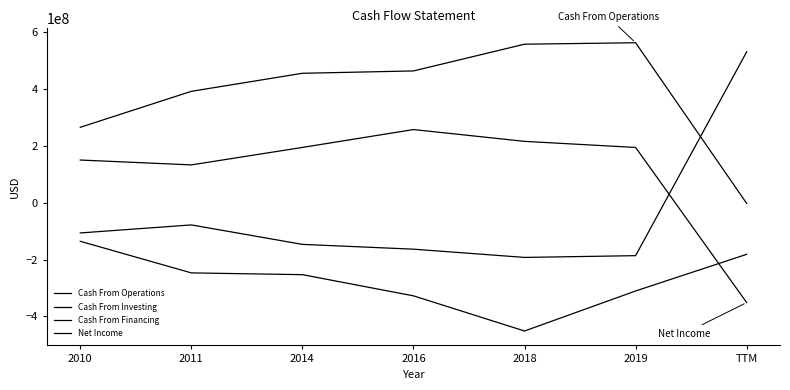

Rank the series by their average value, from highest to lowest.

Cash From Operations, Net Income, Cash From Financing, Cash From Investing